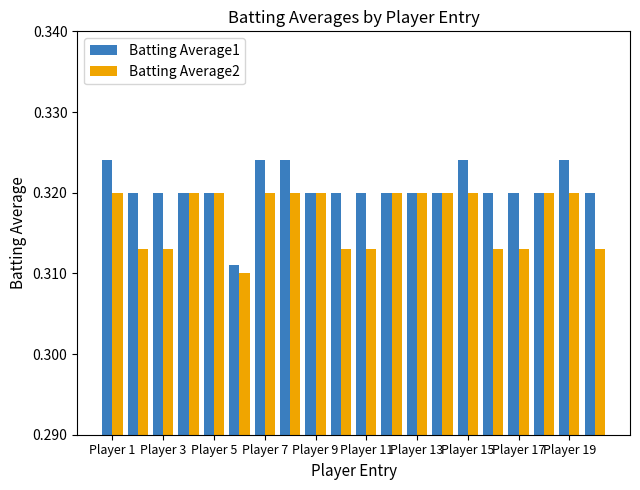

List the series in order of their overall mean, highest first.

Batting Average1, Batting Average2